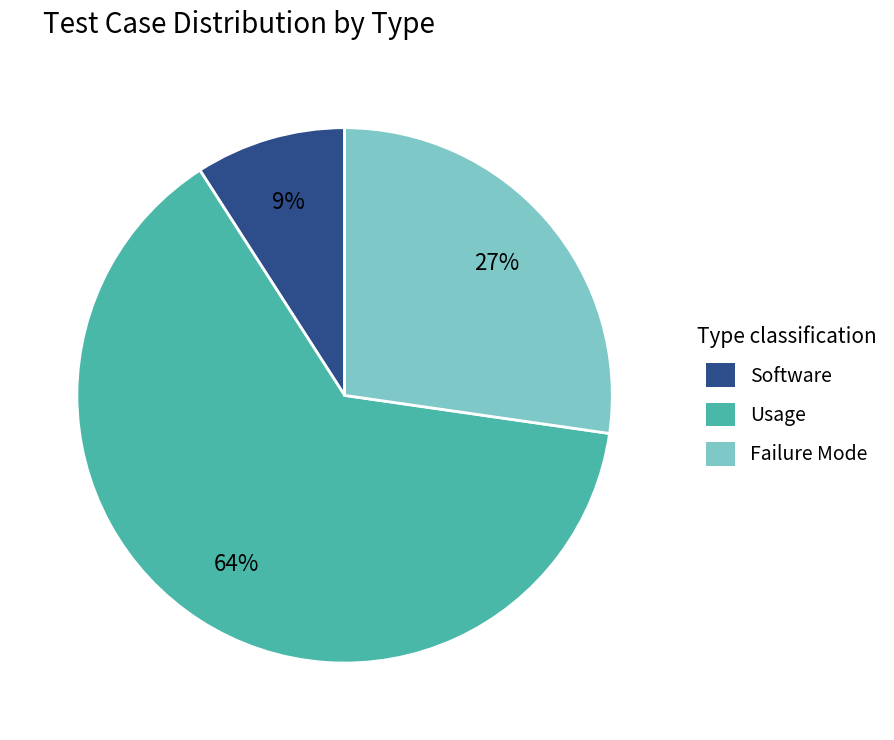

Which slice is the largest?

Usage